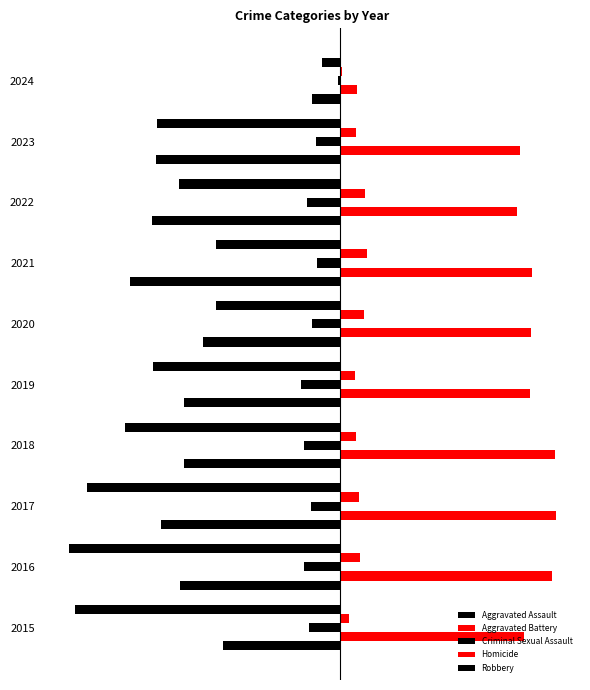

How many bars are there in each group?

5